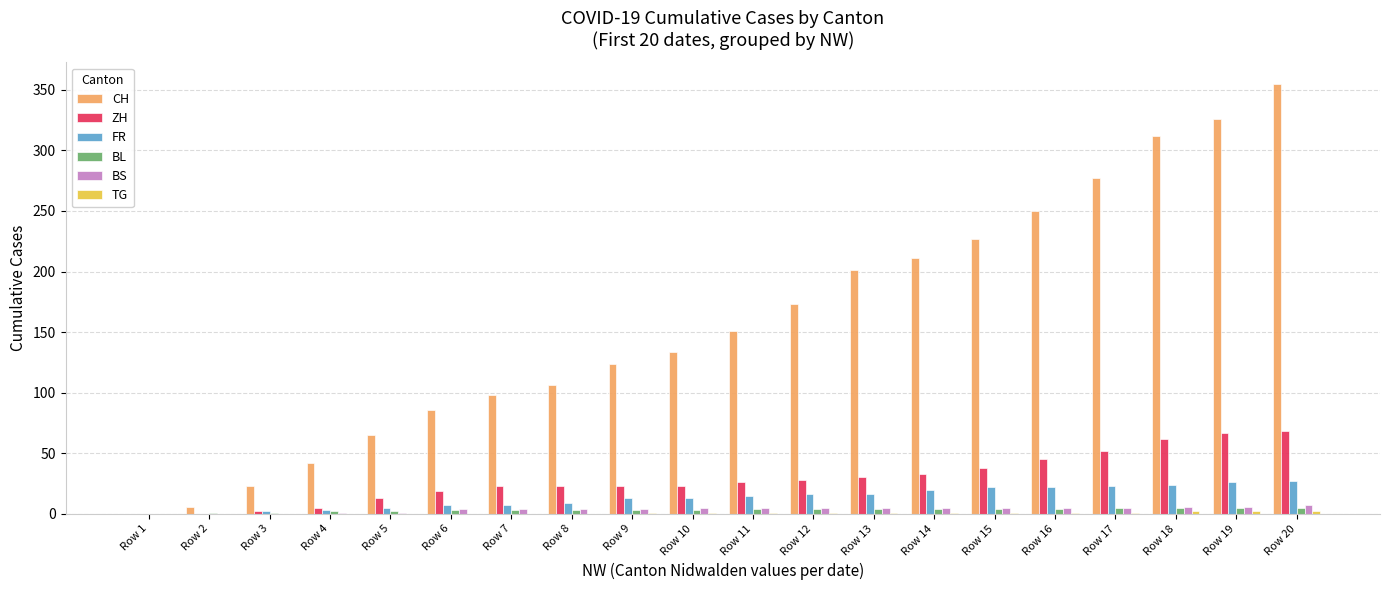

What is the maximum value shown in the chart?

355